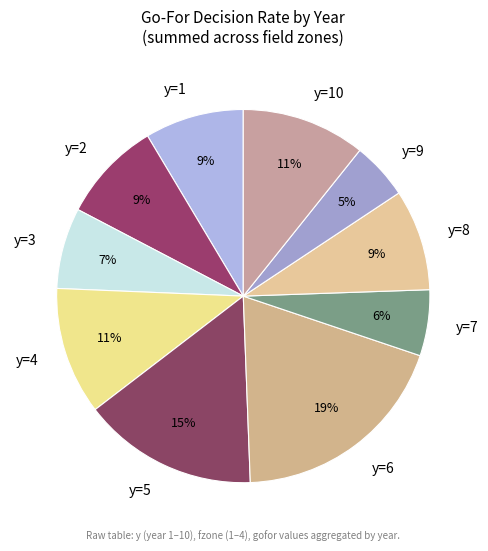

What percentage is the y=3 slice, to the nearest percent?

7%